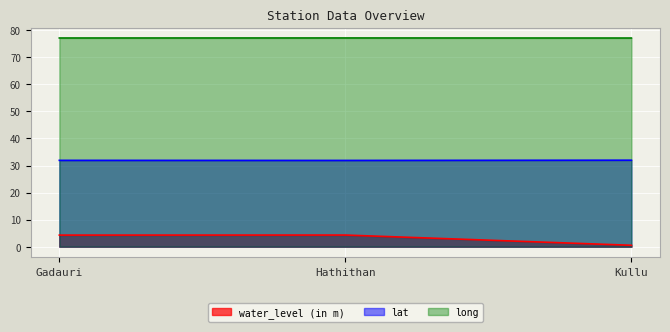

At which category is the sum across all series the highest?

Hathithan